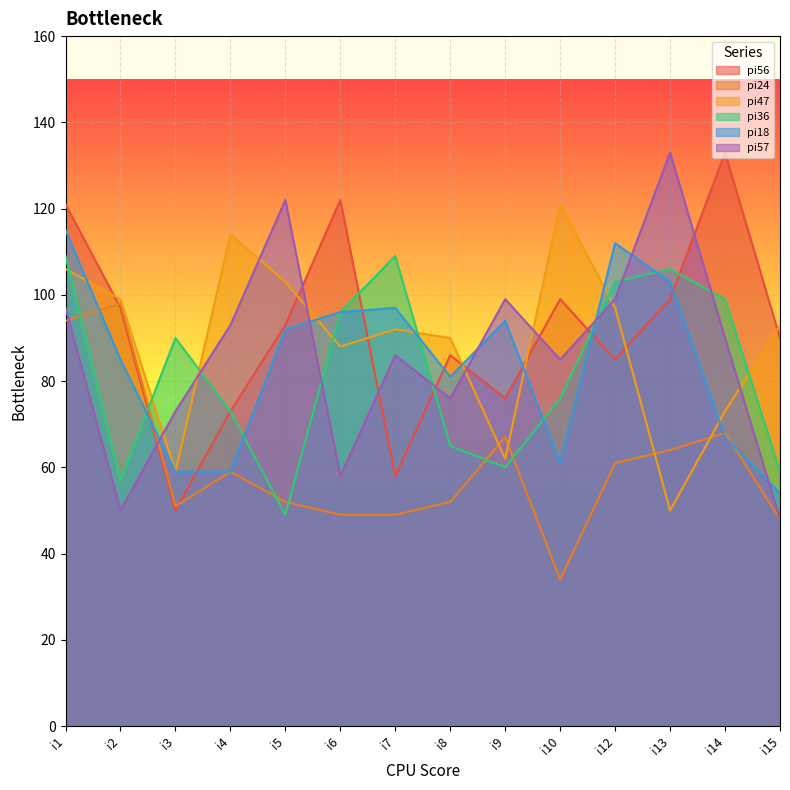

What are all the series names shown in the legend?

pi56, pi24, pi47, pi36, pi18, pi57